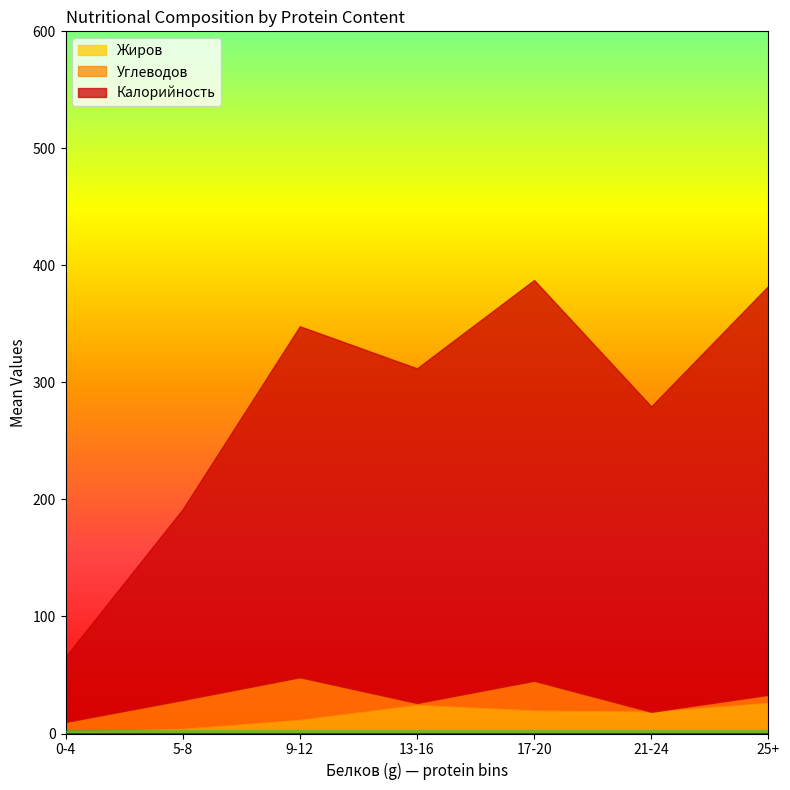

Which series has the largest total across all categories?

Калорийность